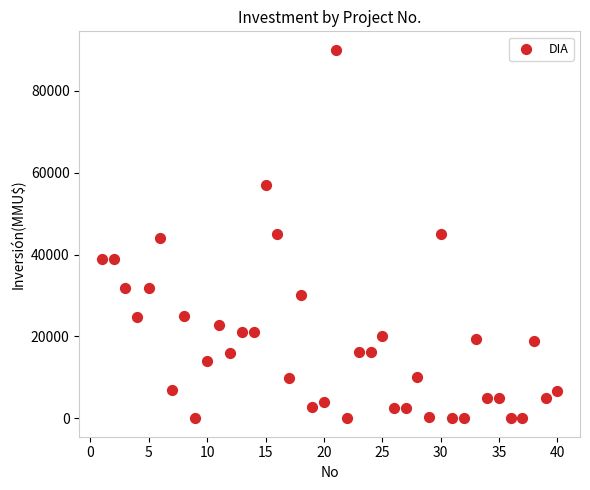

What is the range of X values (max minus min)?

39